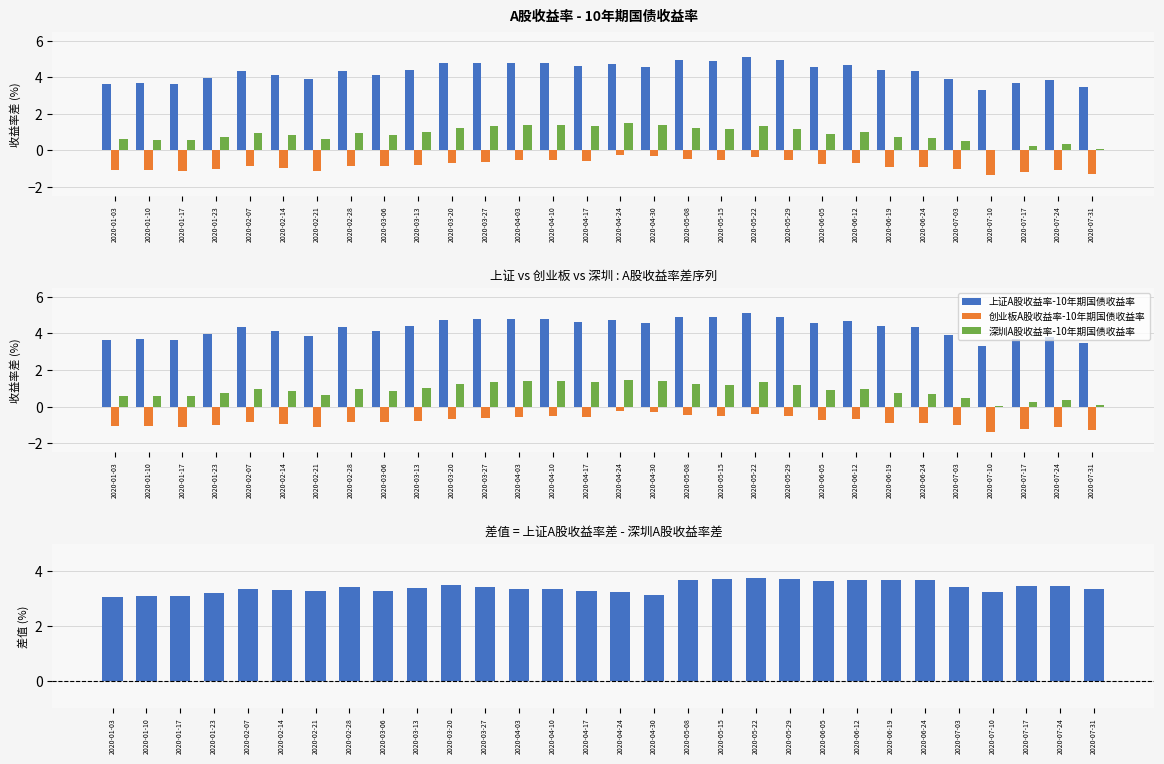

Where is 上证 - 深圳 收益率差 nearest to the value 3?

2020-01-03